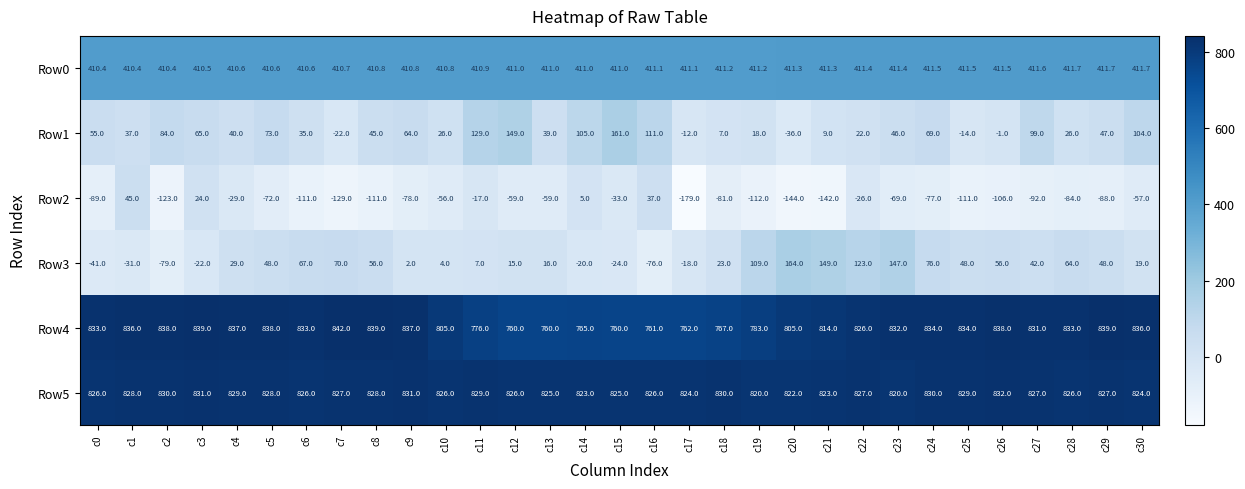

Is it true that Row2 equals -72.0 at c5?

True